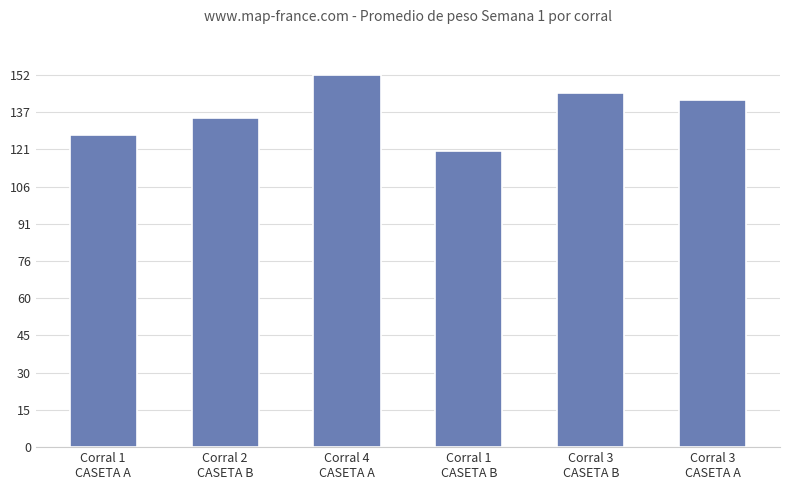

Are the bars horizontal?

No